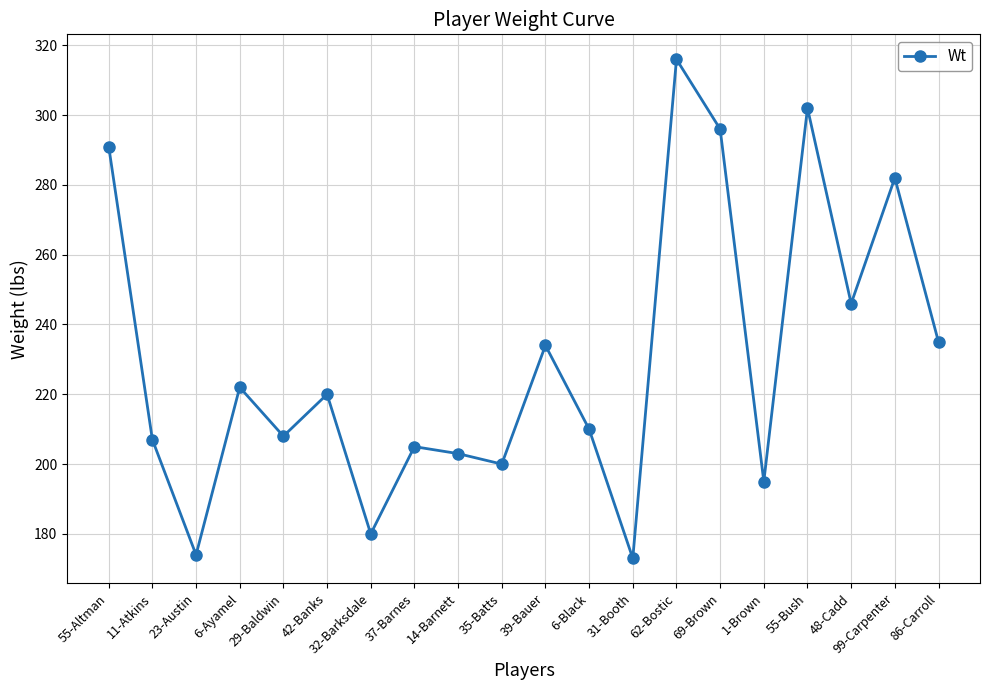

Which label corresponds to the largest value in the chart?

62-Bostic